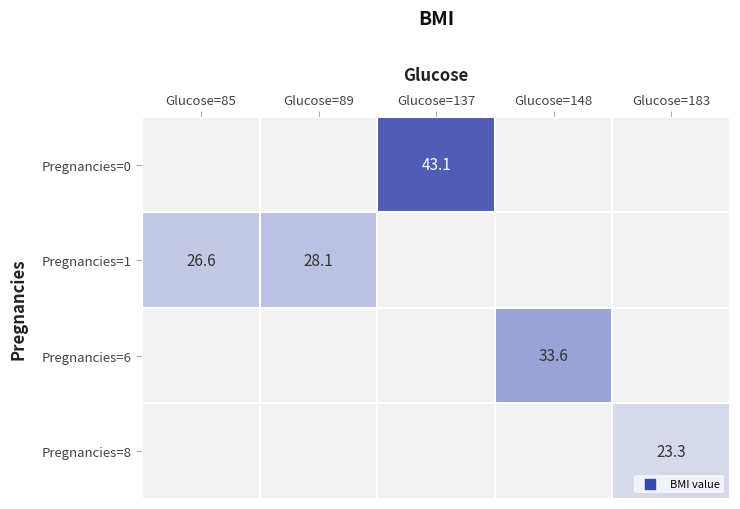

The Pregnancies=1 series shows 46.2 at Glucose=89. True or false?

False